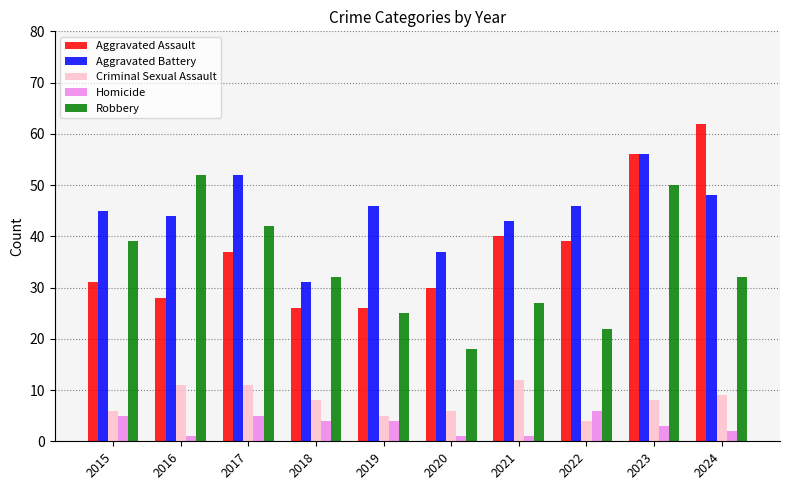

Rank the series at 2017 from highest to lowest value.

Aggravated Battery, Robbery, Aggravated Assault, Criminal Sexual Assault, Homicide